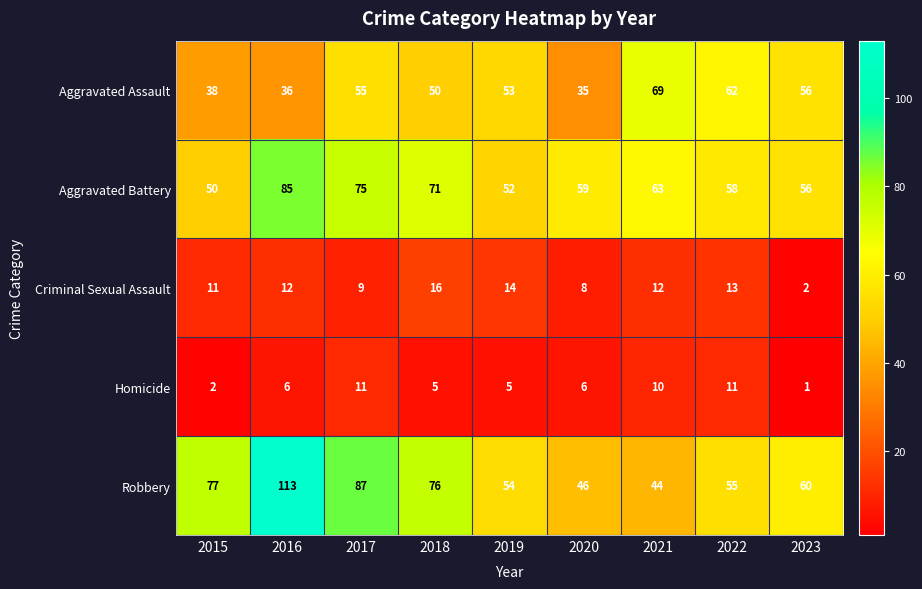

What is the maximum value shown in the chart?

113